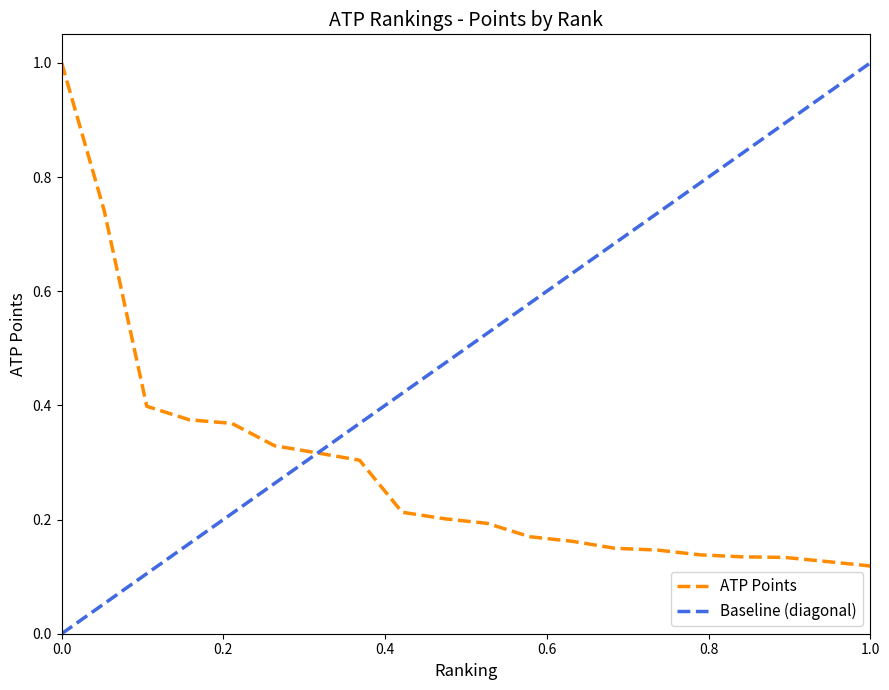

The value at 19 is 0.0. True or false?

False